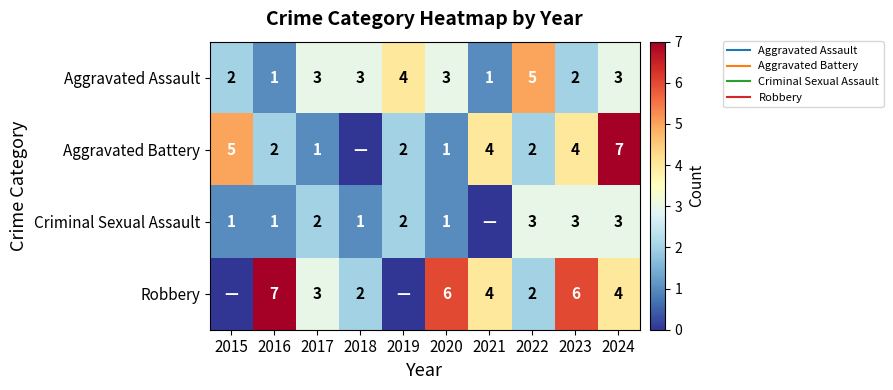

How many values in the Criminal Sexual Assault series are below 2?

5